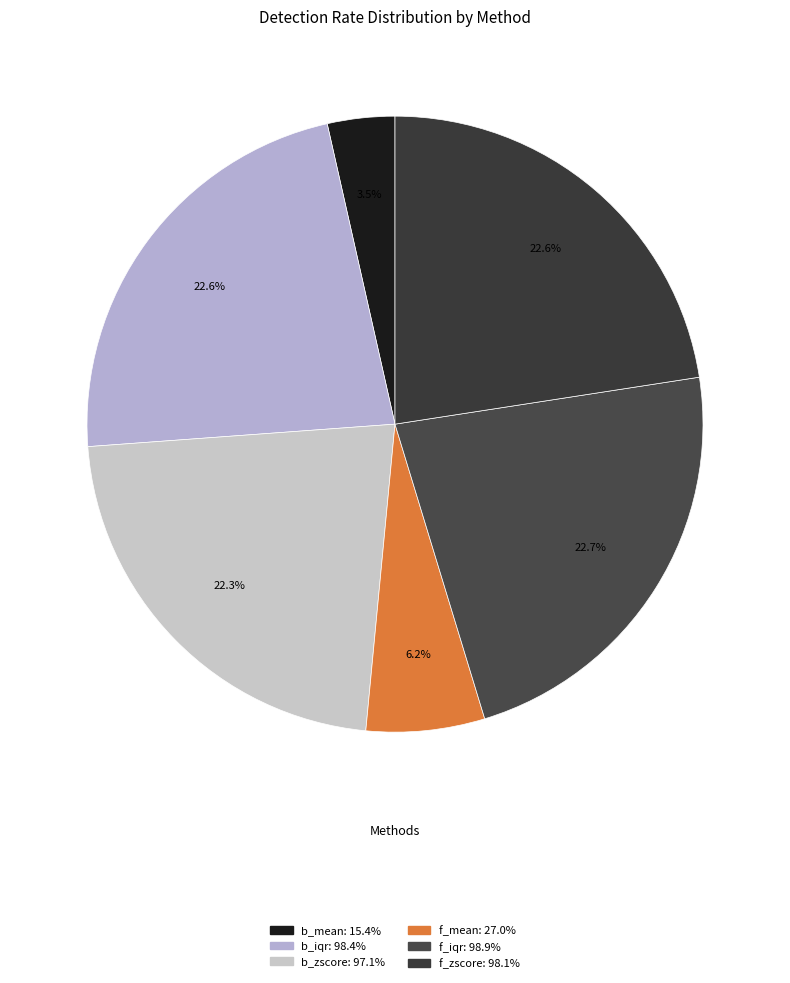

Is there any slice that represents more than half of the pie?

No